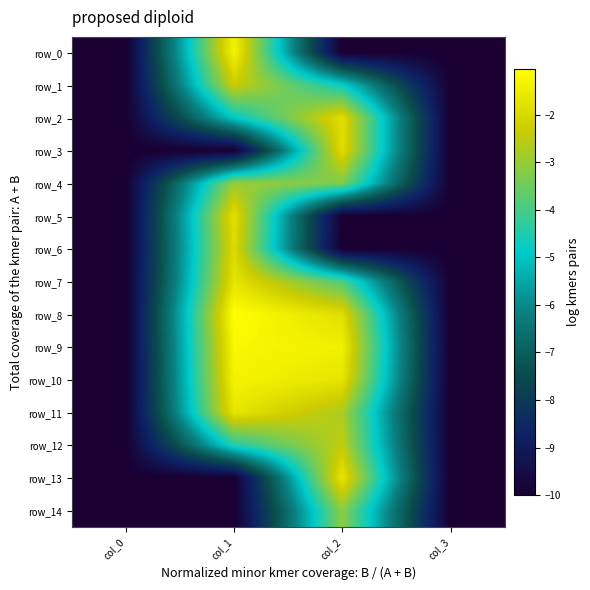

What is the total value across all series at col_0?

-150.0